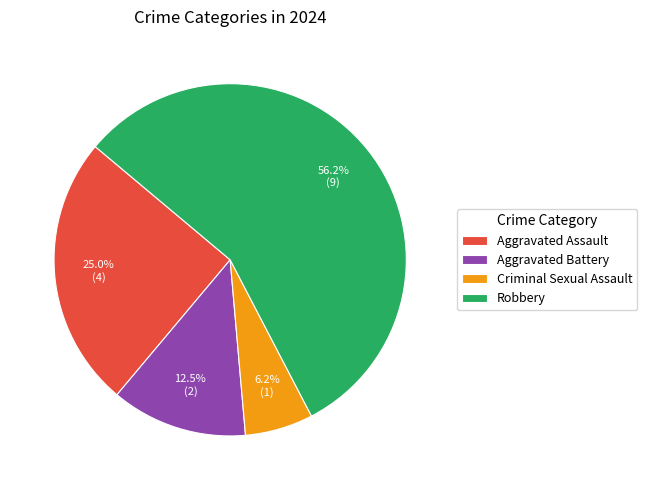

True or false: Aggravated Battery accounts for 2% of the total.

False